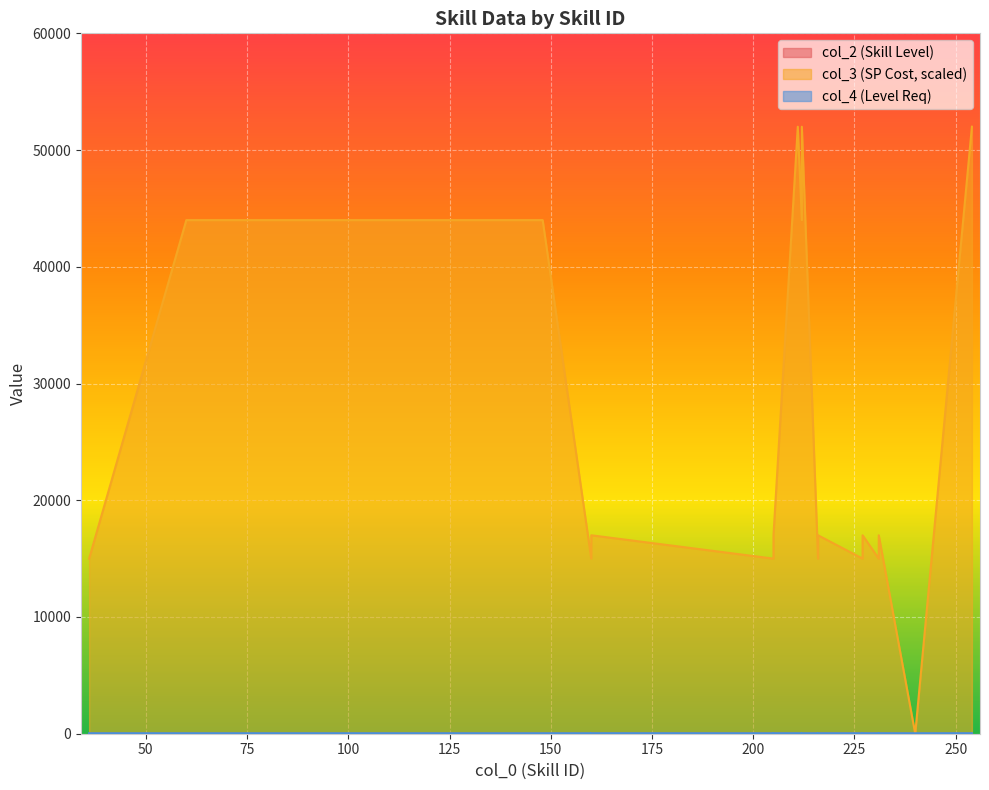

True or false: col_2 (Skill Level) has a value of 8 at 160.

False